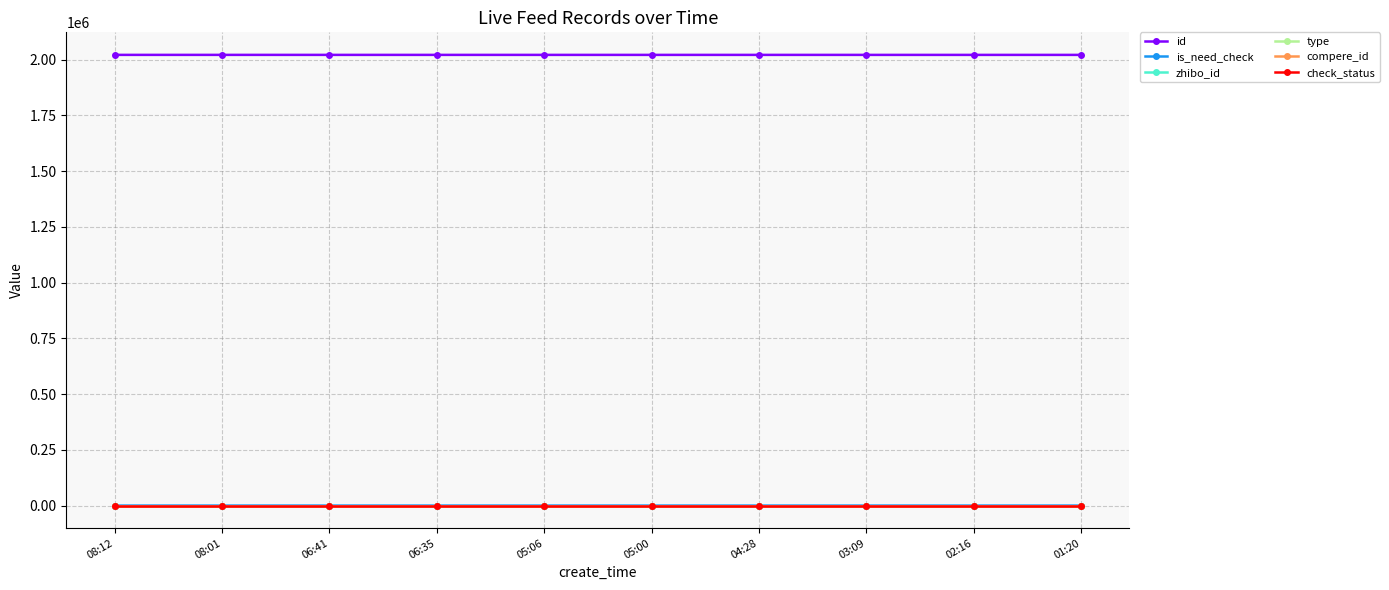

Is this an area chart (filled region under the line)?

No